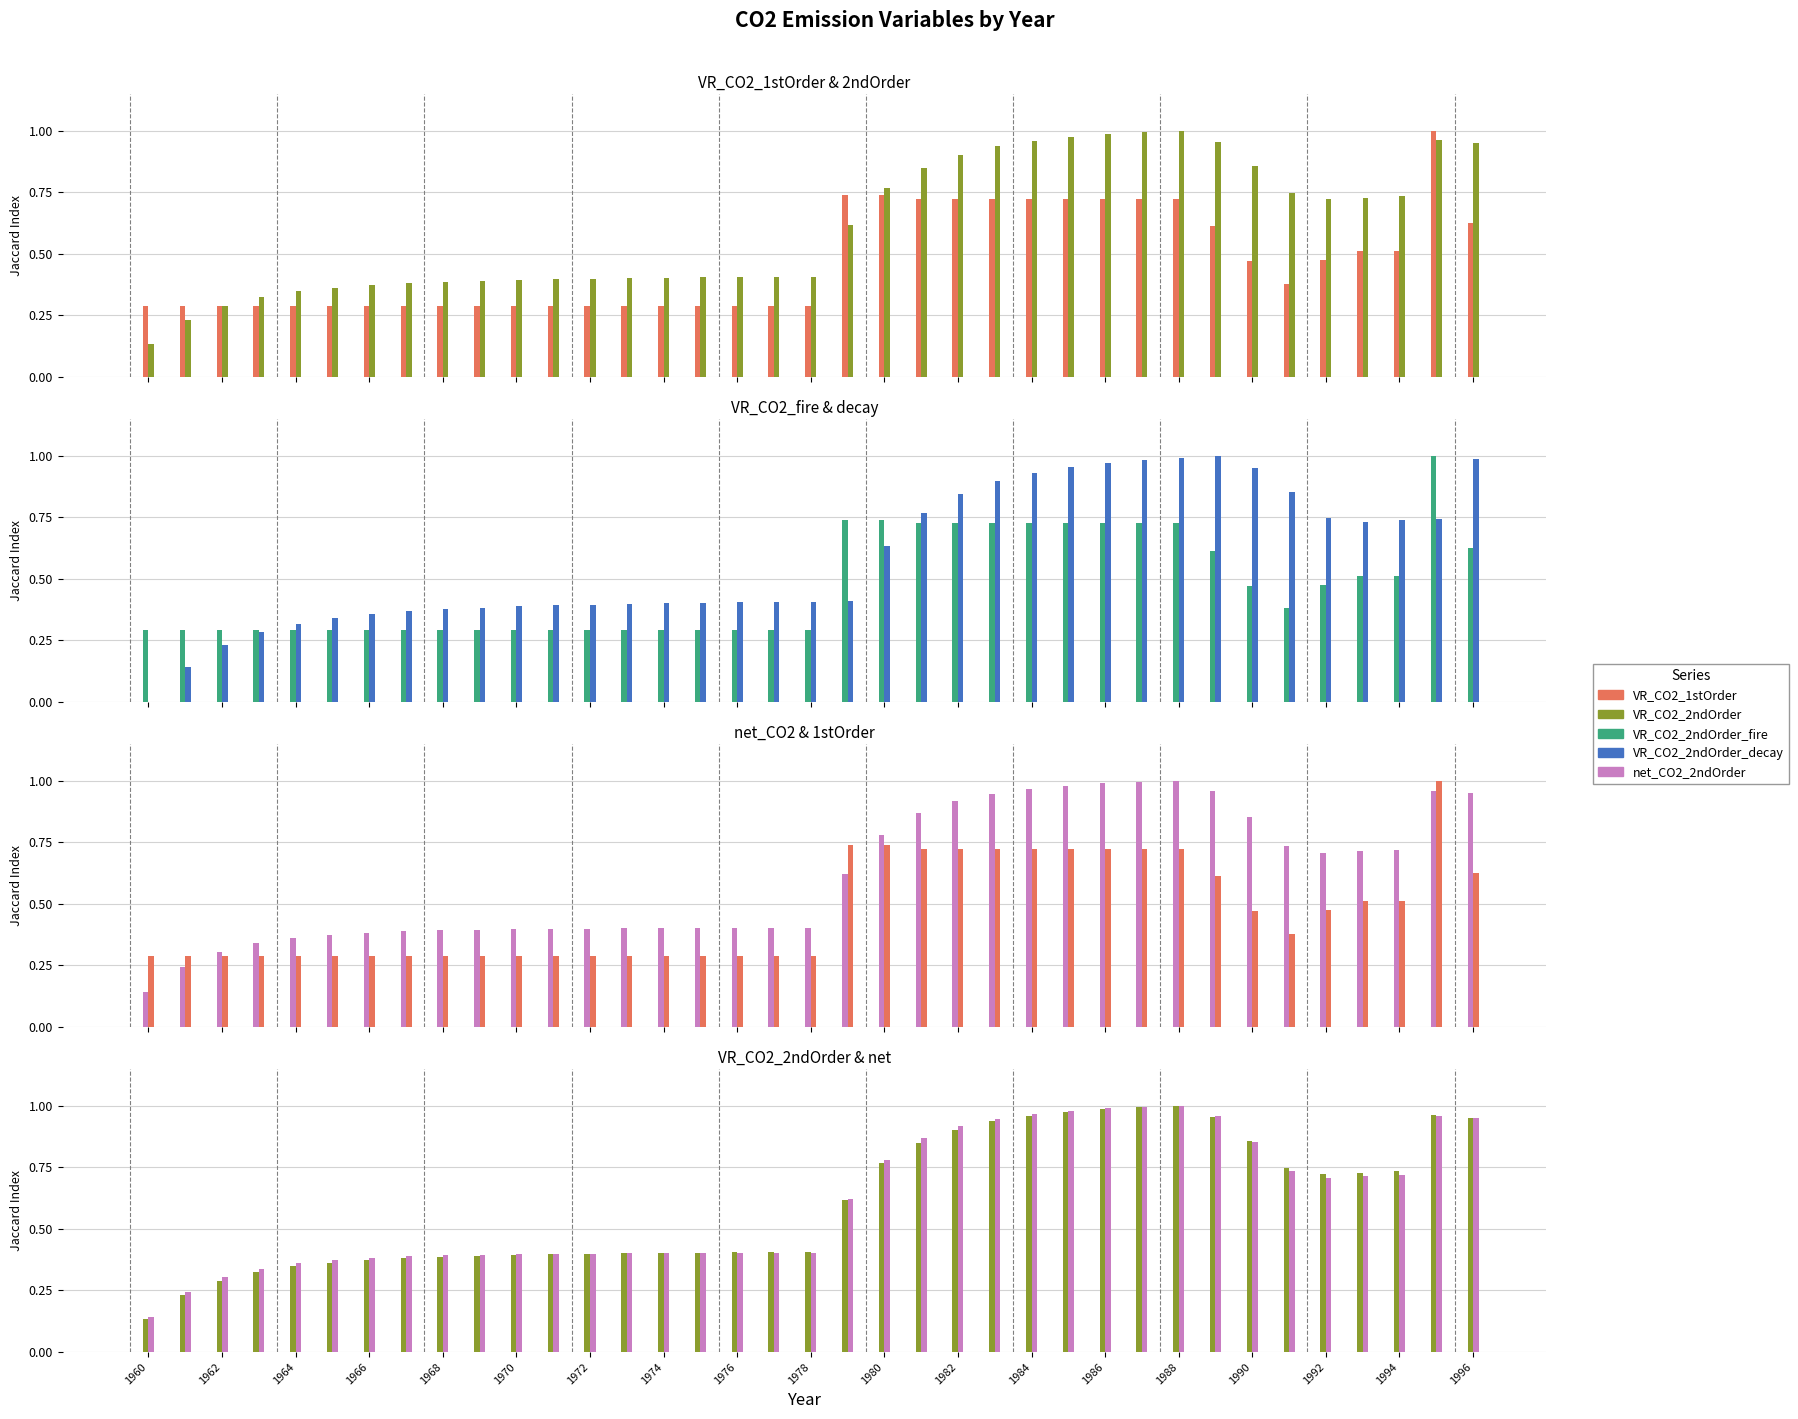

What are all the series names shown in the legend?

VR_CO2_1stOrder, VR_CO2_2ndOrder, VR_CO2_2ndOrder_fire, VR_CO2_2ndOrder_decay, net_CO2_2ndOrder